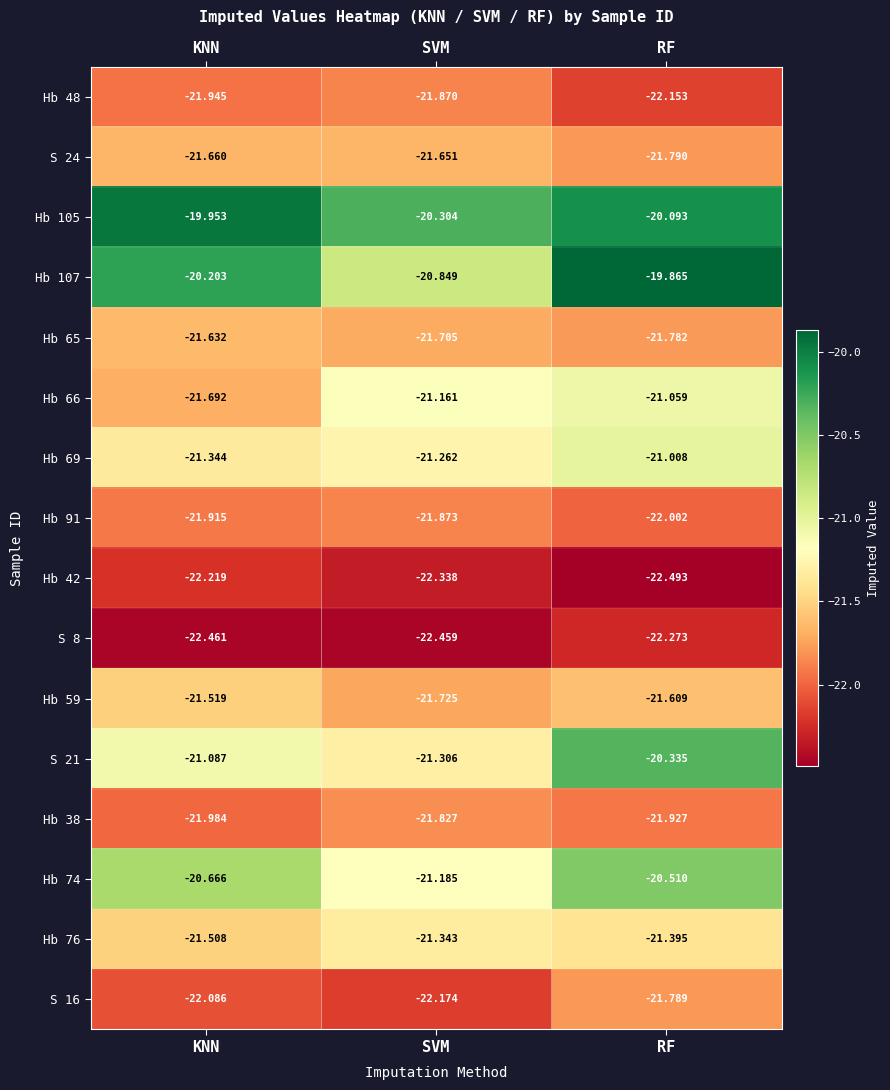

List the labels in order of S 24 value, largest first.

SVM, KNN, RF